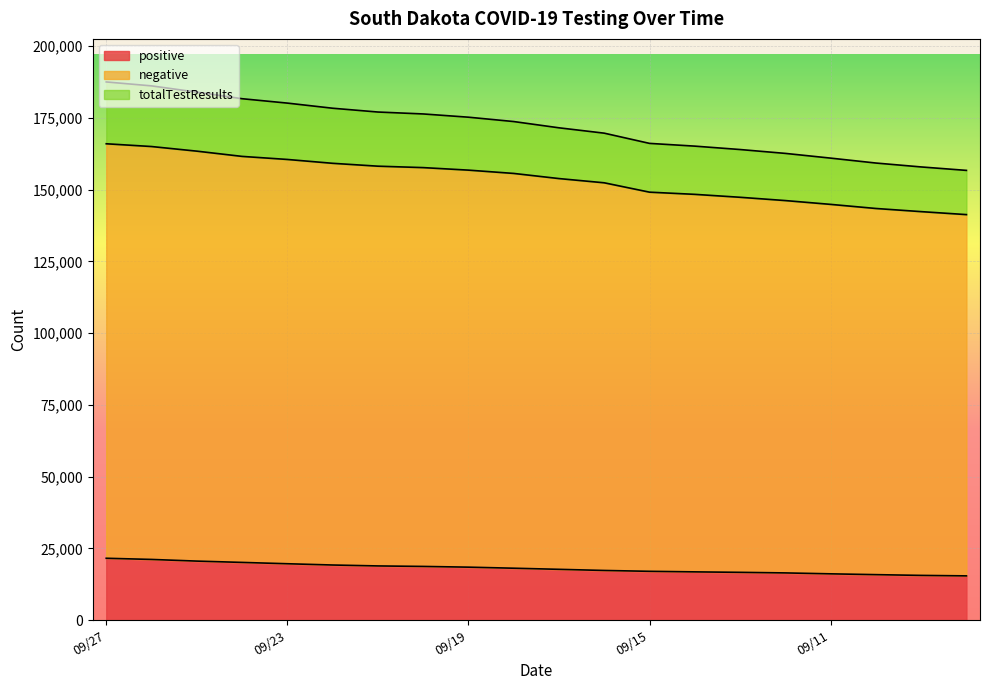

Which series has the largest range (max minus min)?

totalTestResults